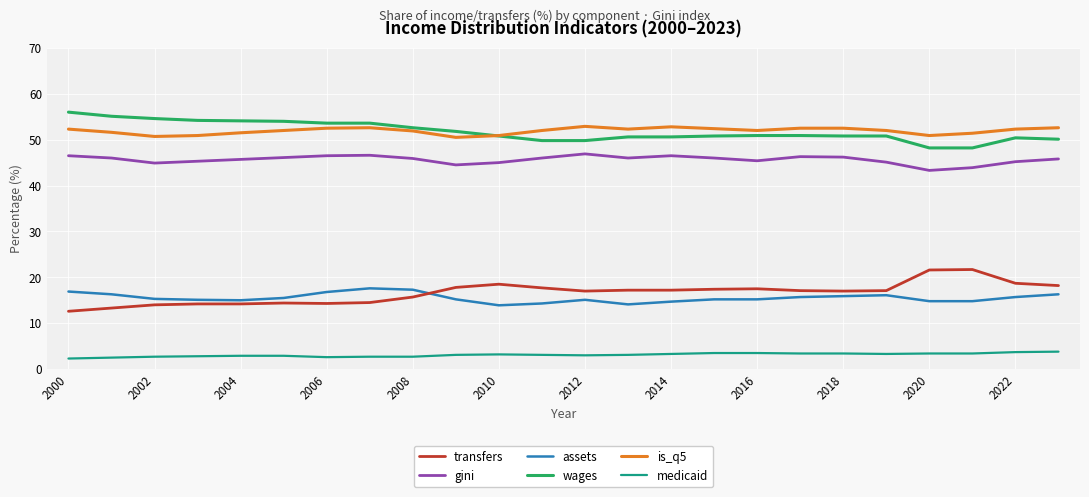

What are all the series names shown in the legend?

transfers, gini, assets, wages, is_q5, medicaid